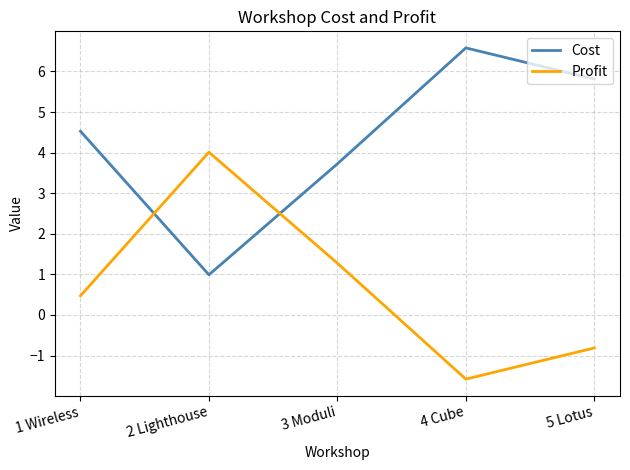

Does the chart have visible grid lines?

Yes